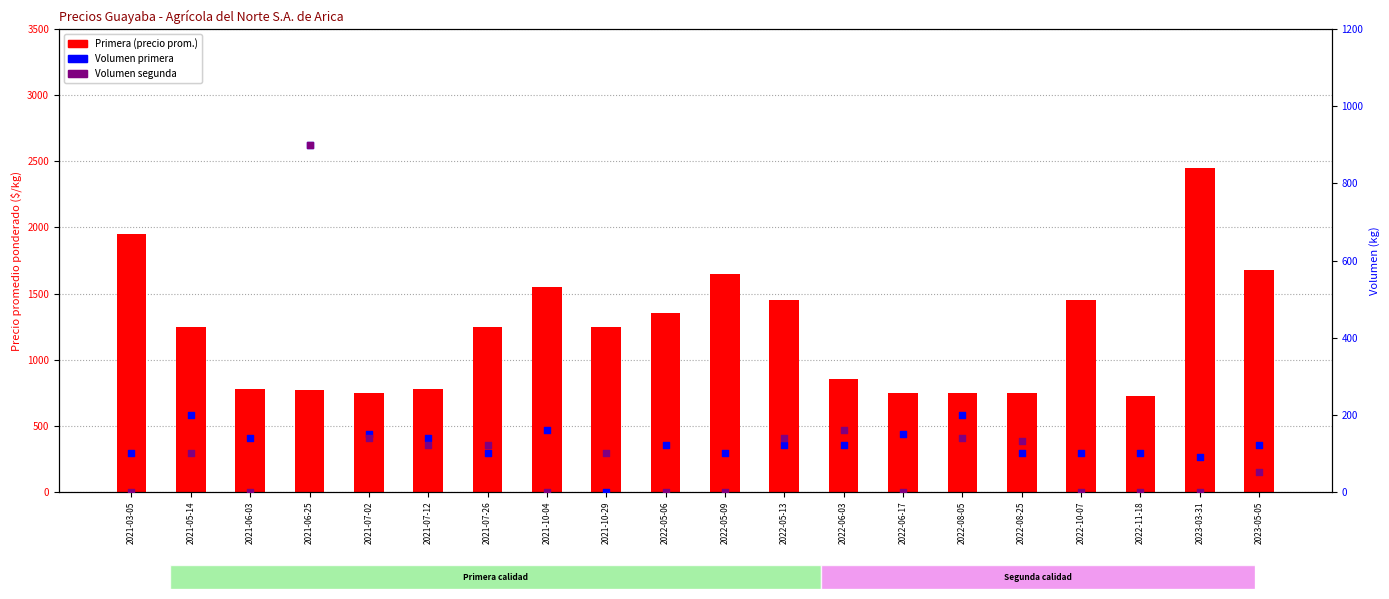

Which series has the largest total across all categories?

Primera (precio)